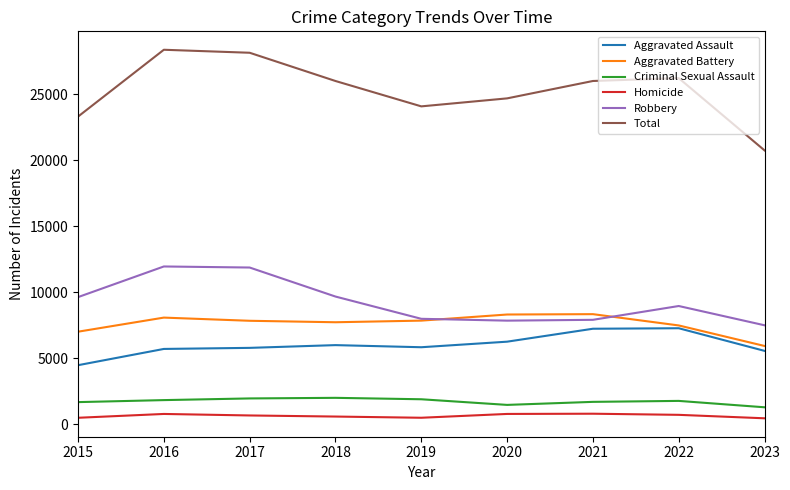

Which category has the lowest value in the Total series?

2023